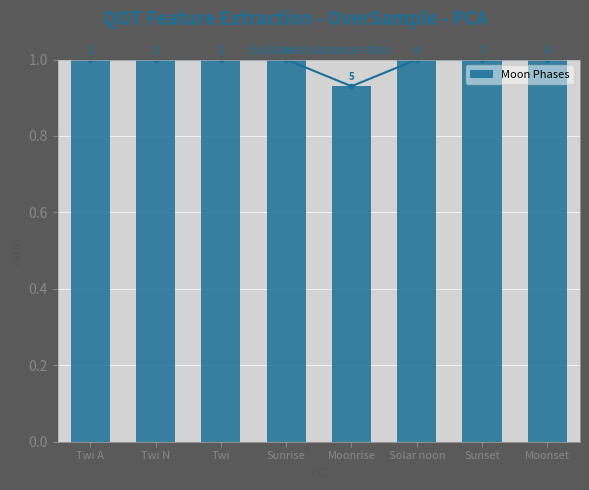

What position from the right is Moonrise?

4